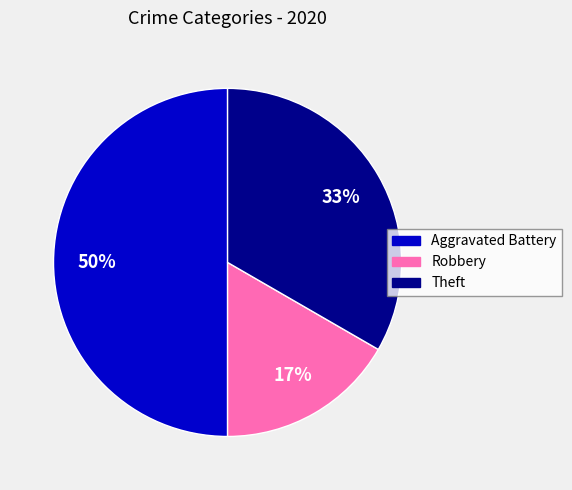

To the nearest percent, what is the difference between the largest and smallest slice percentages?

33%